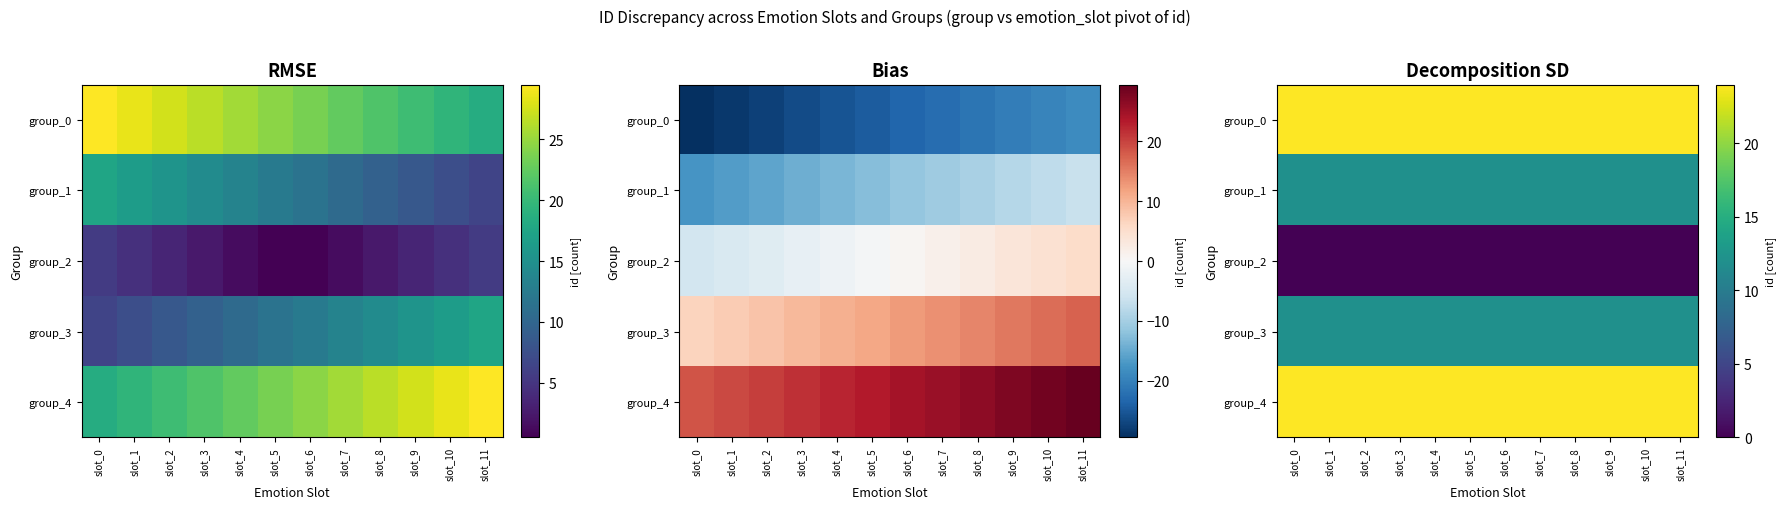

Where is group_4 nearest to the value 24?

slot_0